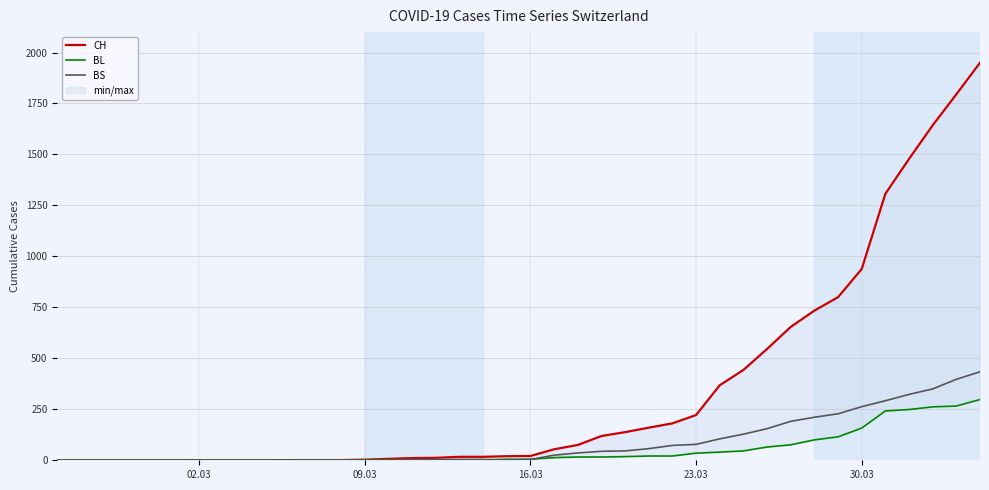

What is the highest value of the BL series?

298